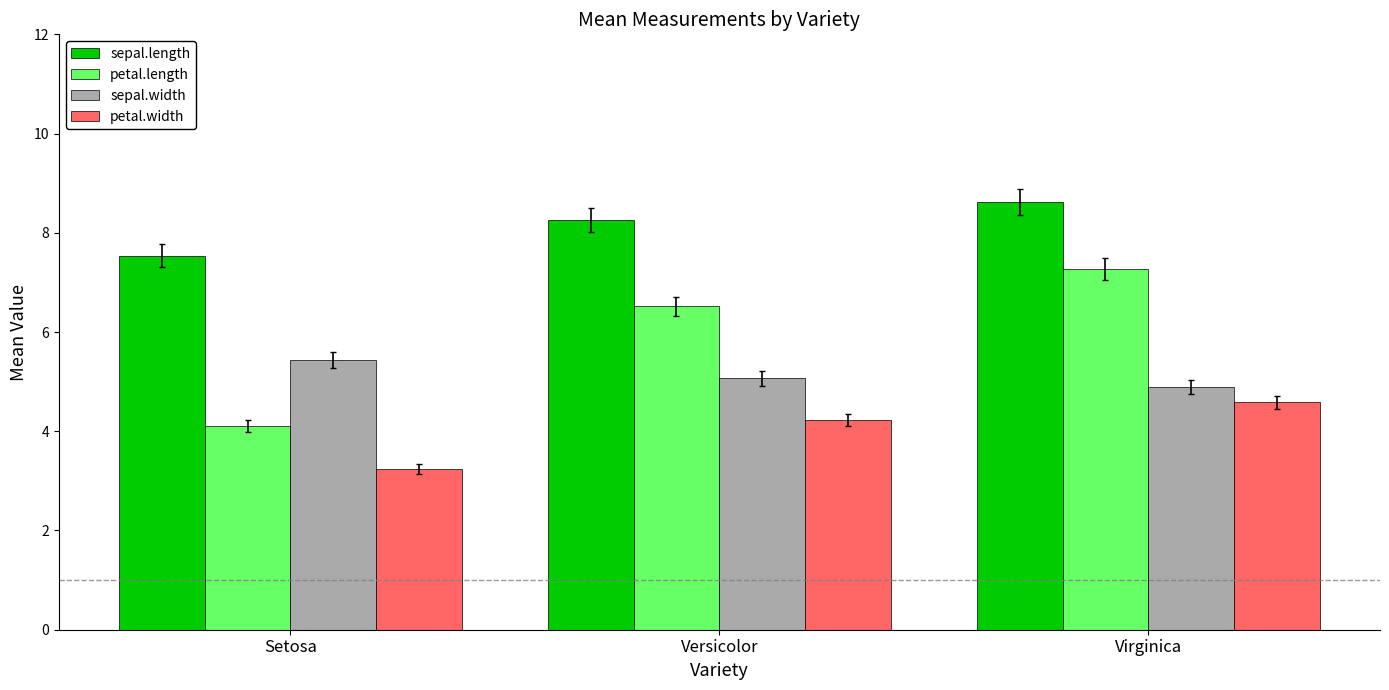

How many series are shown in this chart?

4